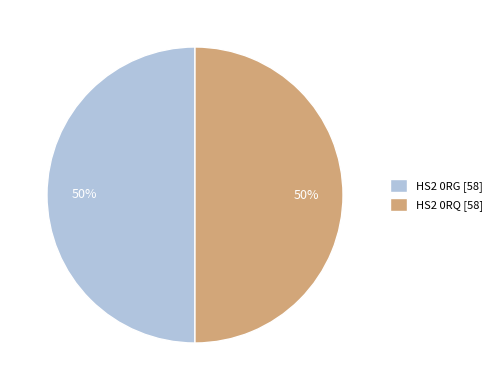

Count the number of slices in the pie.

2